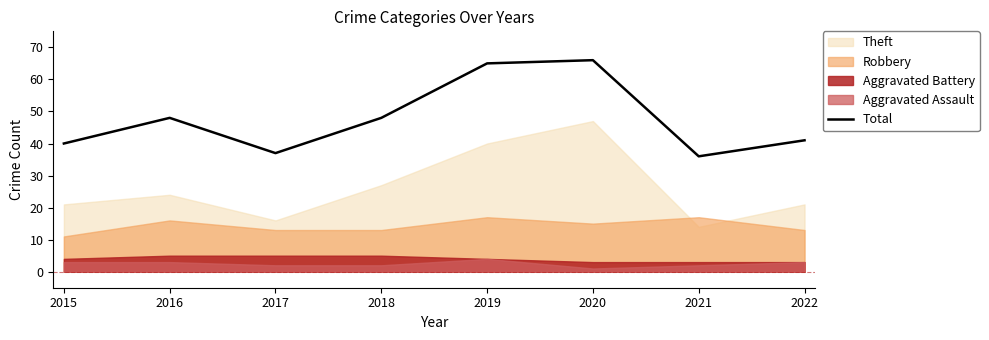

Rank the categories by value from lowest to highest.

2021, 2017, 2015, 2022, 2016, 2018, 2019, 2020